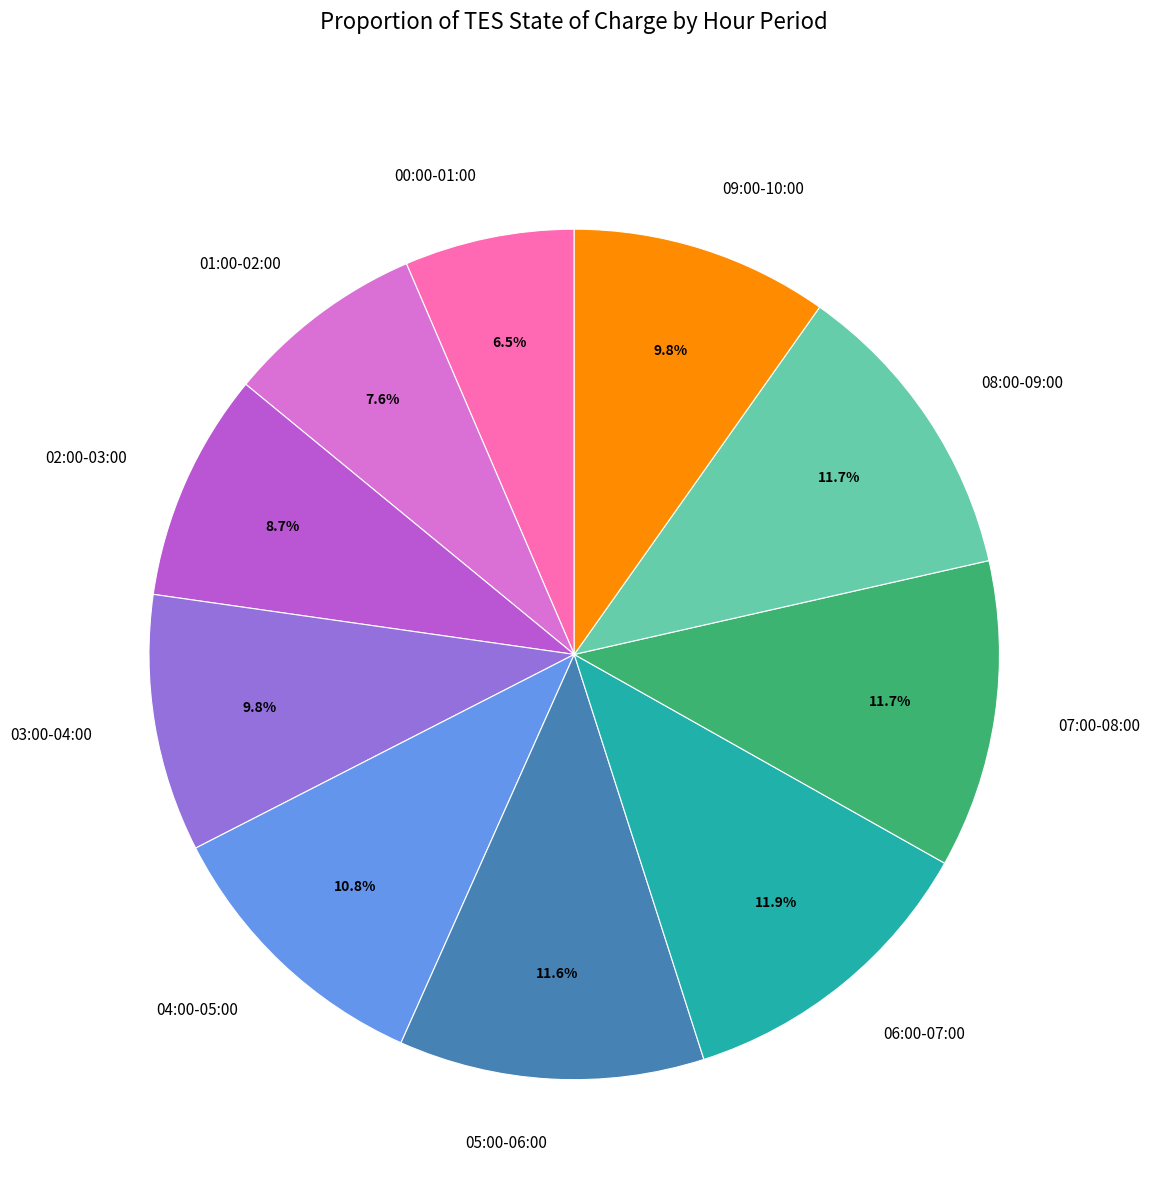

What portion of the pie excludes 04:00-05:00?

89.2%